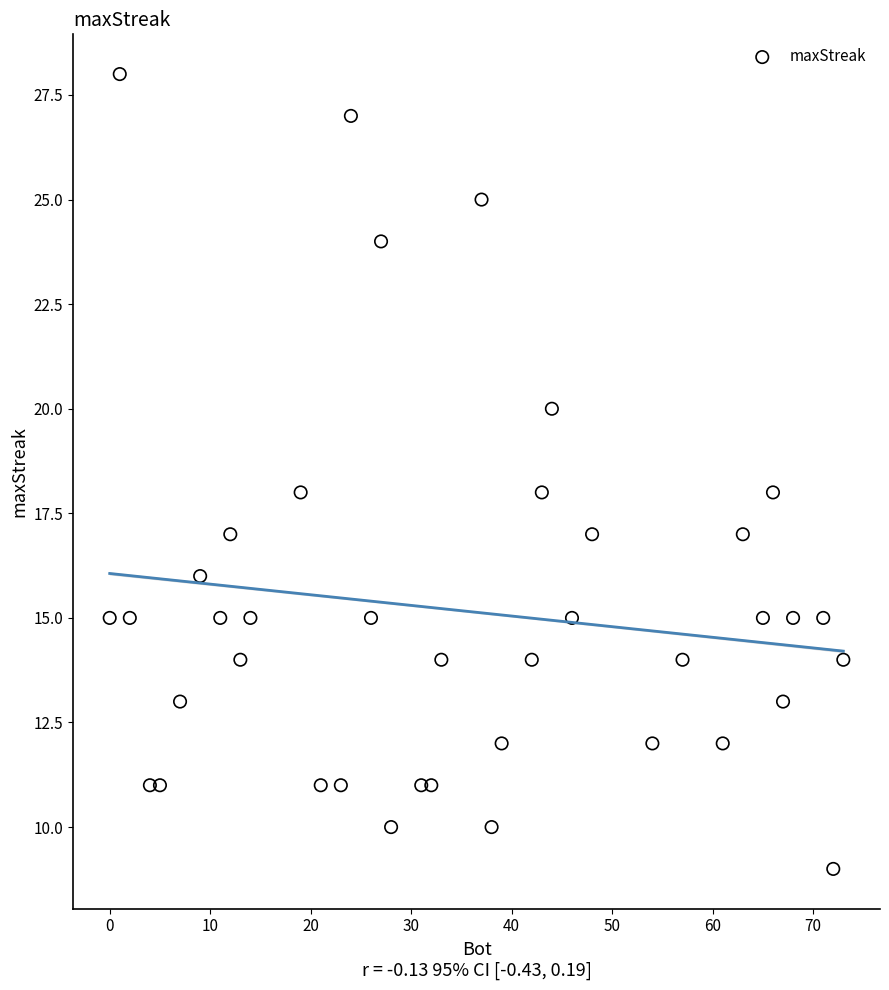

What is the range of Y values (max minus min)?

19